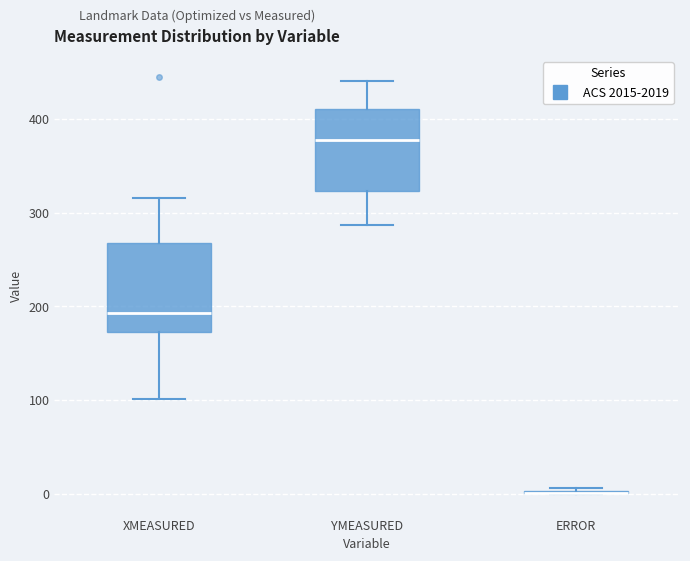

Reading left to right, transcribe this box plot: for each box, give where its median line is, the range the box spans, and where its two whiskers end, as read against the y-axis. The values are not printed on the chart, so give them approximately, as read against the axis.

XMEASURED: median 190, box 170 to 270, whiskers 100 to 320
YMEASURED: median 380, box 320 to 410, whiskers 290 to 440
ERROR: box collapsed to a line at 0, whiskers 0 to 10